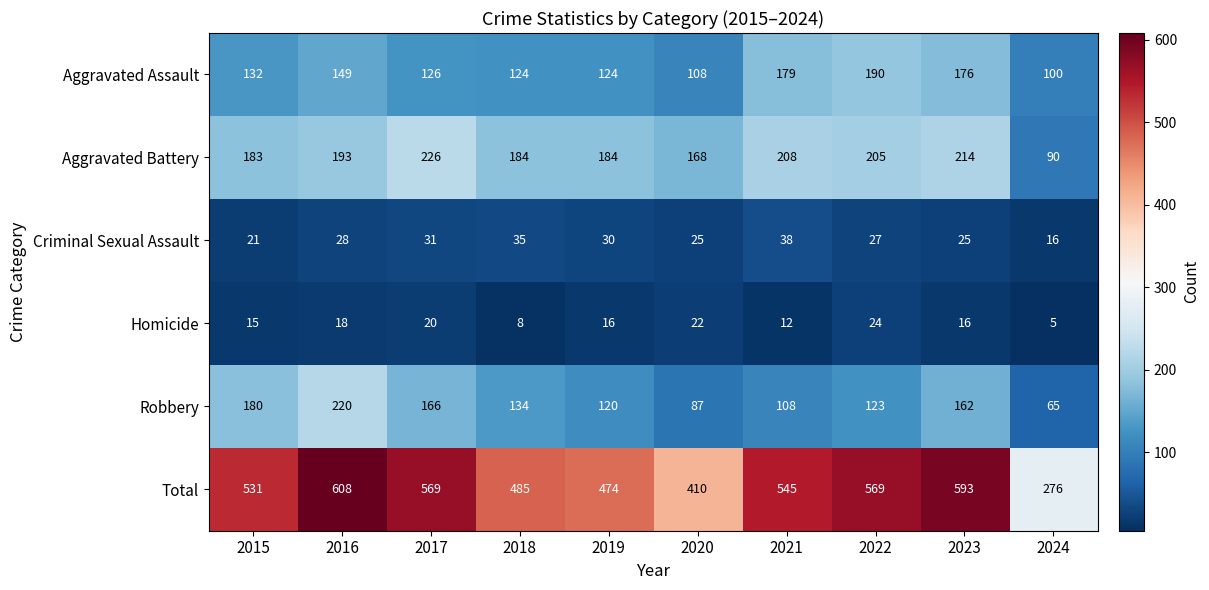

Which category has the lowest value in the Robbery series?

2024